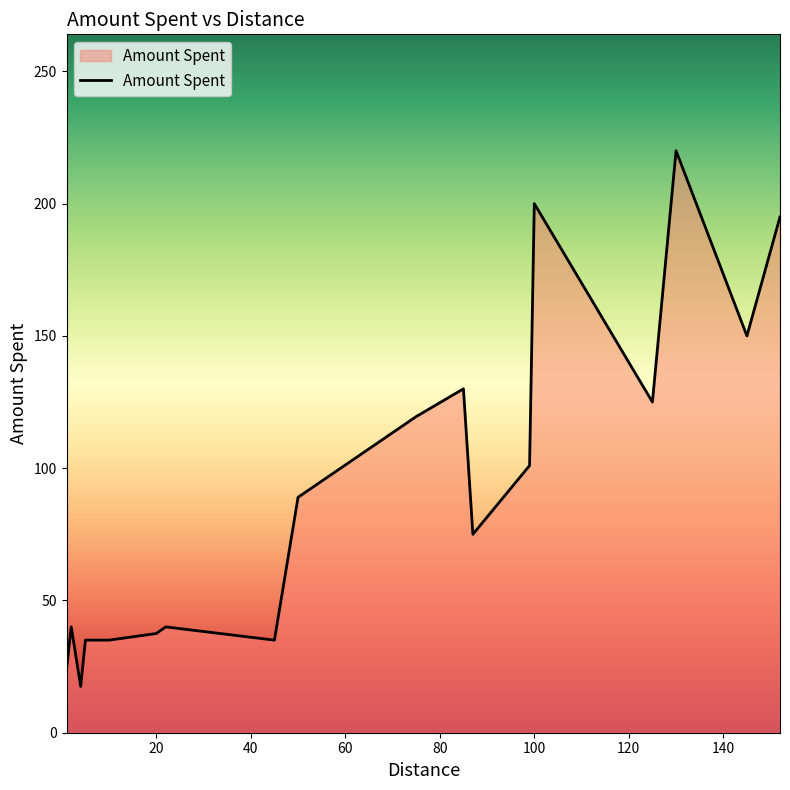

What is the greatest value displayed?

220.0